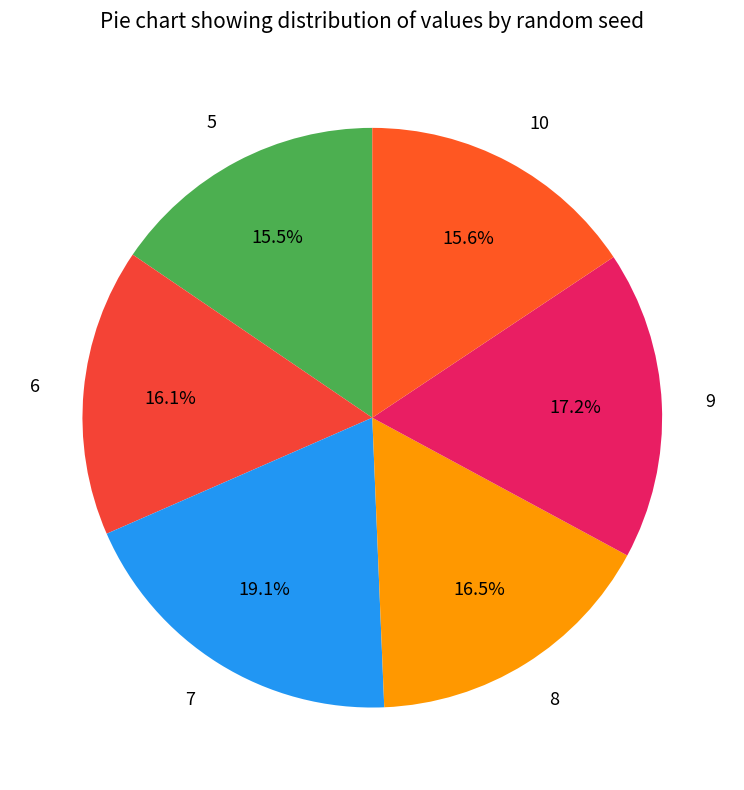

Combined, what portion of the pie is 9 and 7?

36.3%